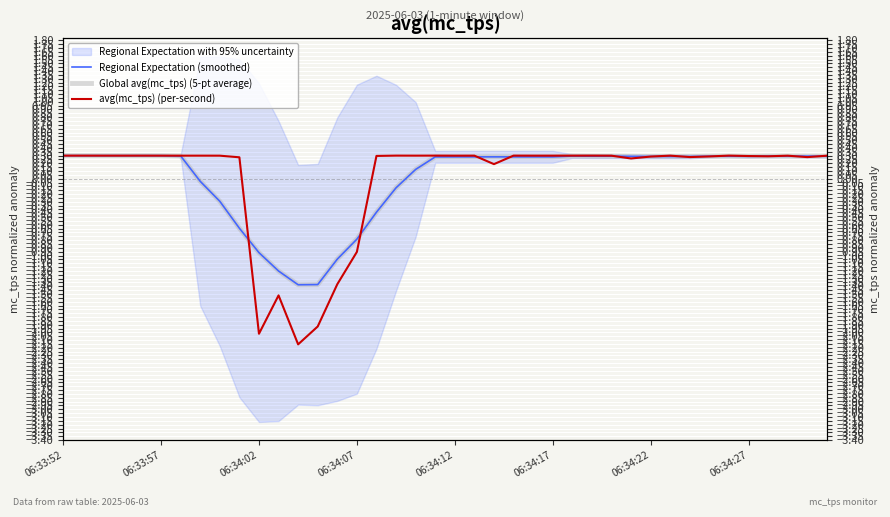

How many values in avg(mc_tps) (per-second) are below zero?

6